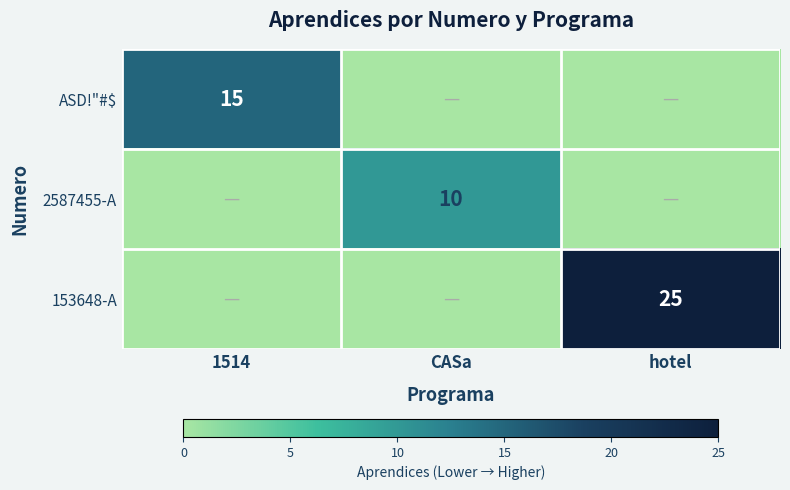

The value of 2587455-A at CASa is 10. True or false?

True